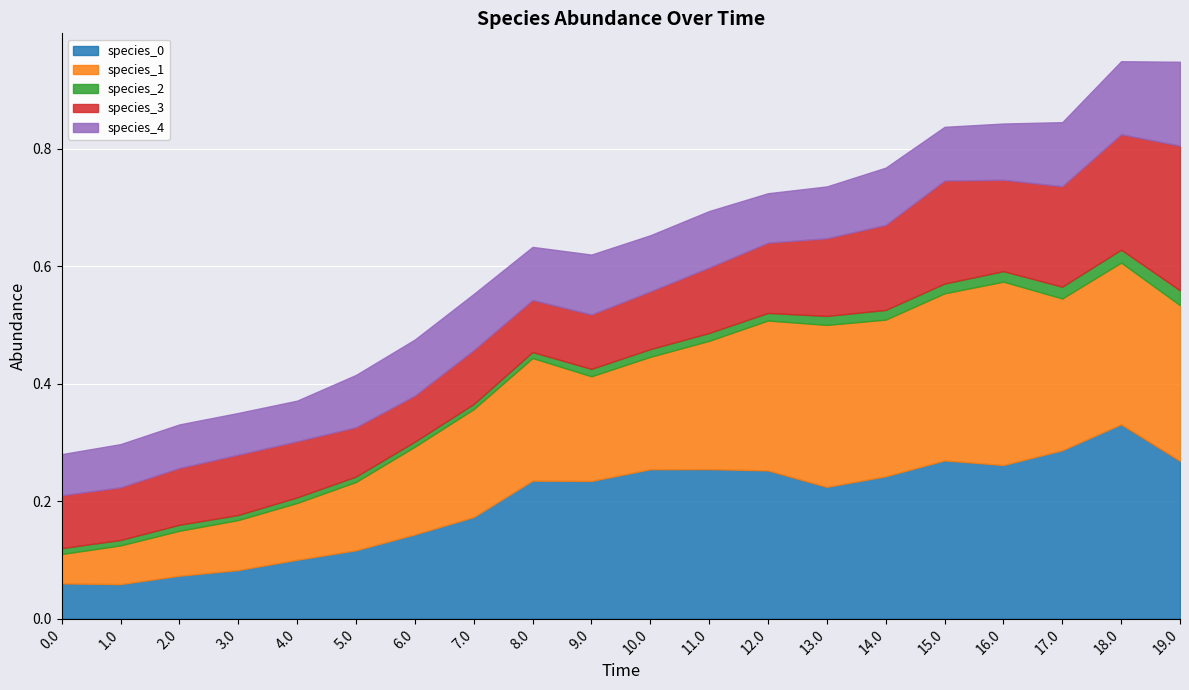

At how many categories does at least one series exceed 0?

20